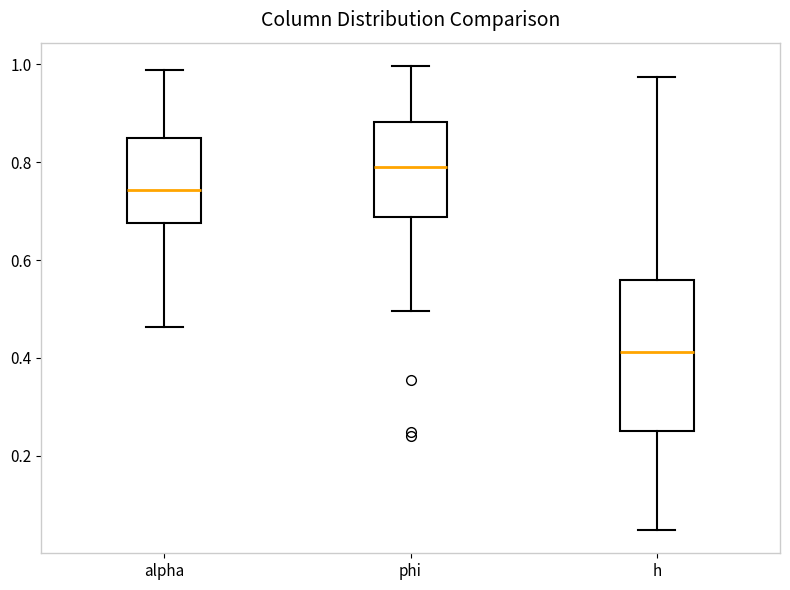

Which box is the tallest, from its lower edge to its upper edge?

h